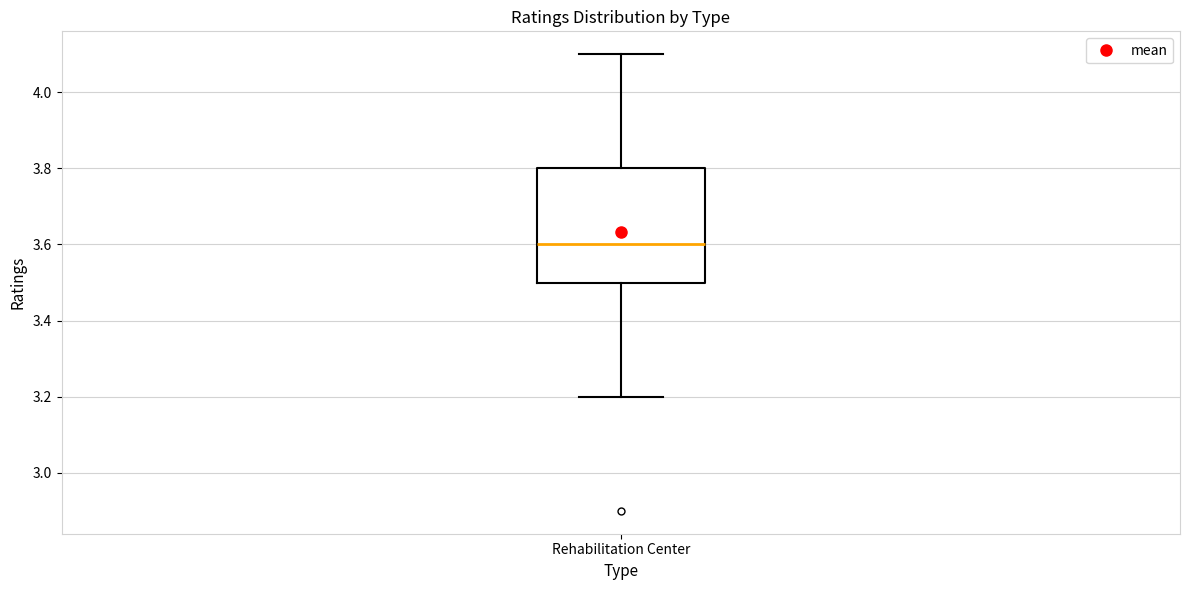

Transcribe this box plot: give where the median line is, the range the box spans, and where the two whiskers end, as read against the y-axis. The values are not printed on the chart, so give them approximately, as read against the axis.

median 3.6, box 3.5 to 3.8, whiskers 3.2 to 4.1